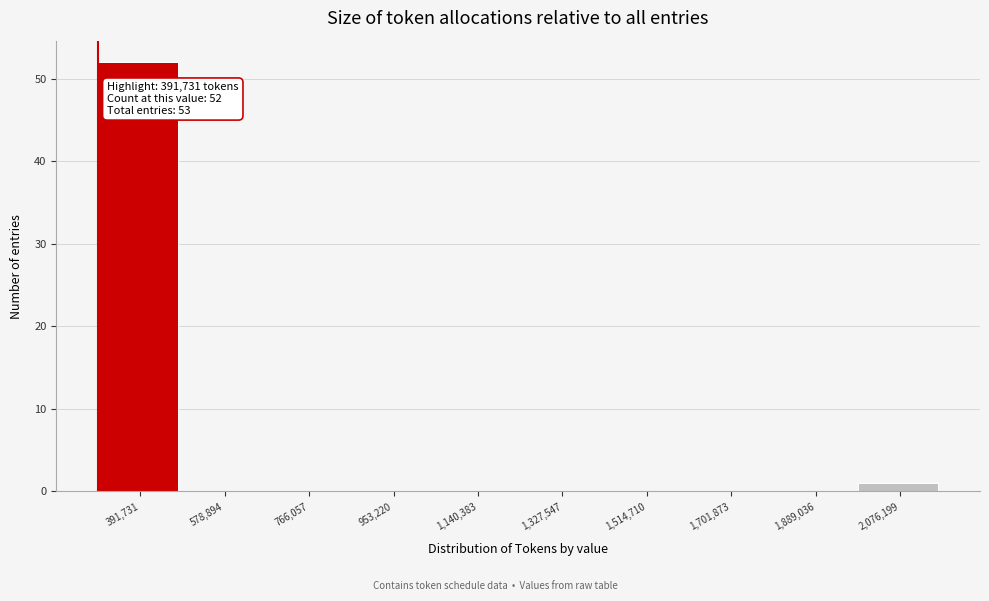

Reading left to right, transcribe all the data shown in this chart.

391,731=52	578,894=0	766,057=0	953,220=0	1,140,383=0	1,327,547=0	1,514,710=0	1,701,873=0	1,889,036=0	2,076,199=1